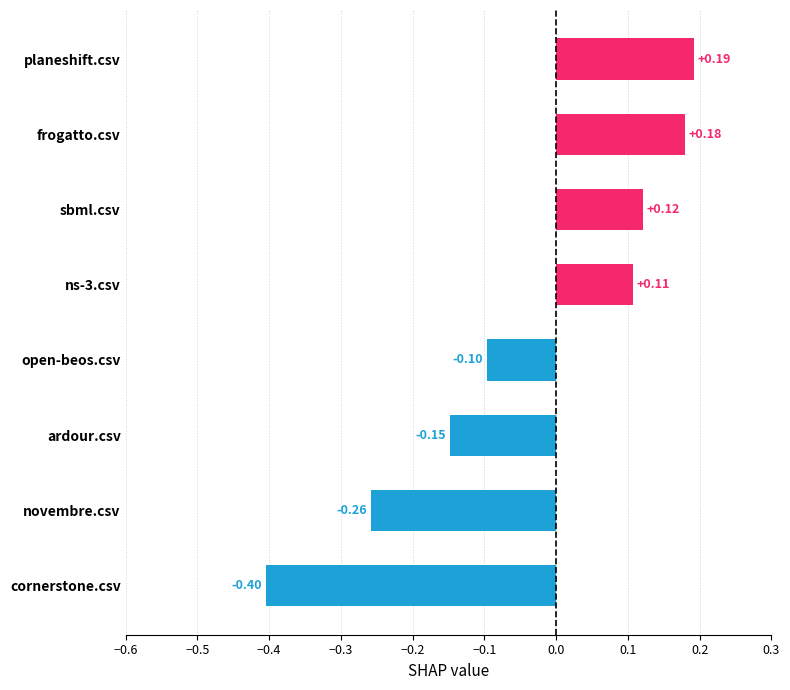

What is the difference between the values at planeshift.csv and ardour.csv?

0.3